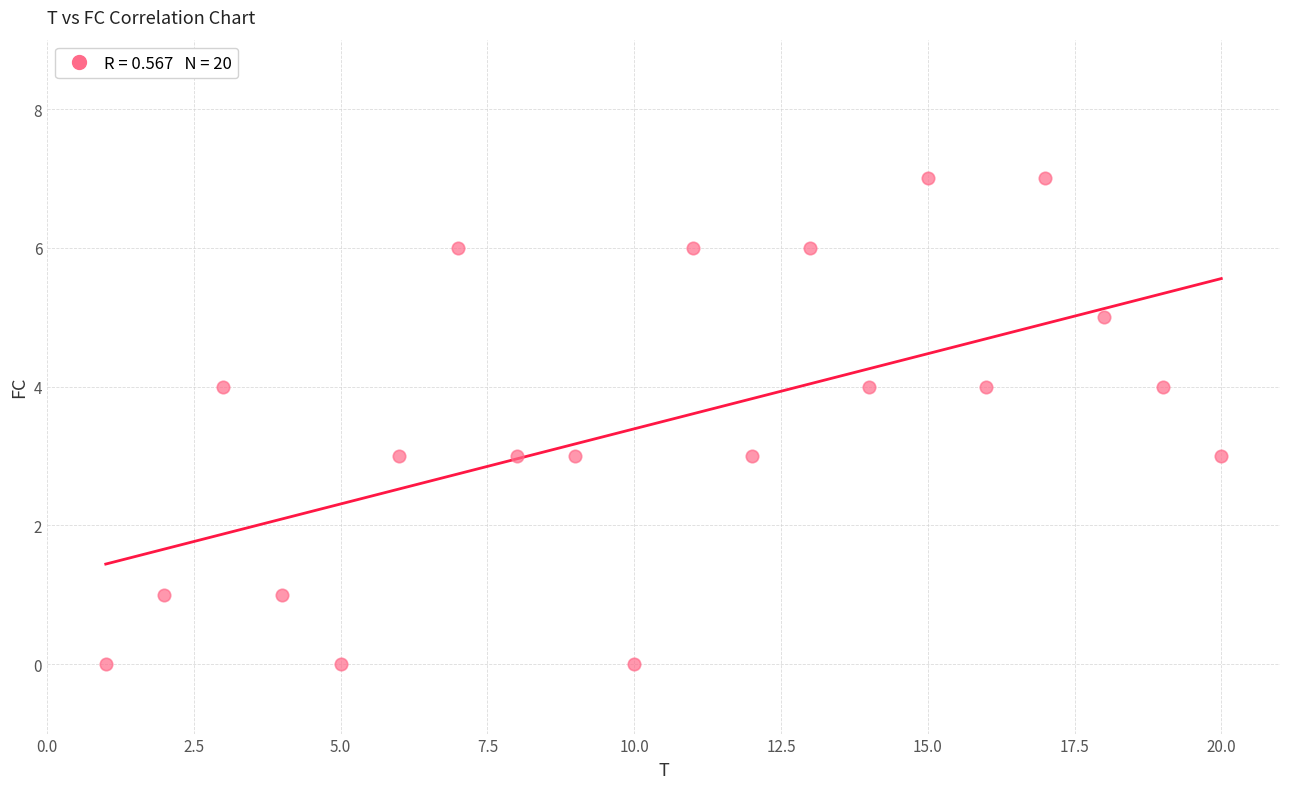

What is the range of Y values (max minus min)?

7